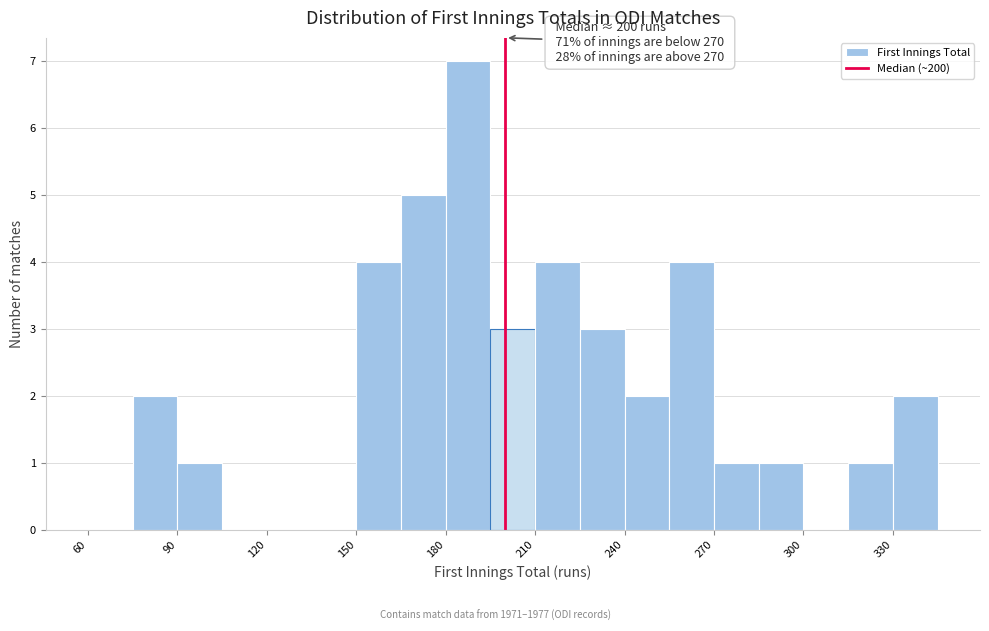

Around what value on the x-axis is the tallest bar? Give the approximate position of its centre, as read against the axis.

190